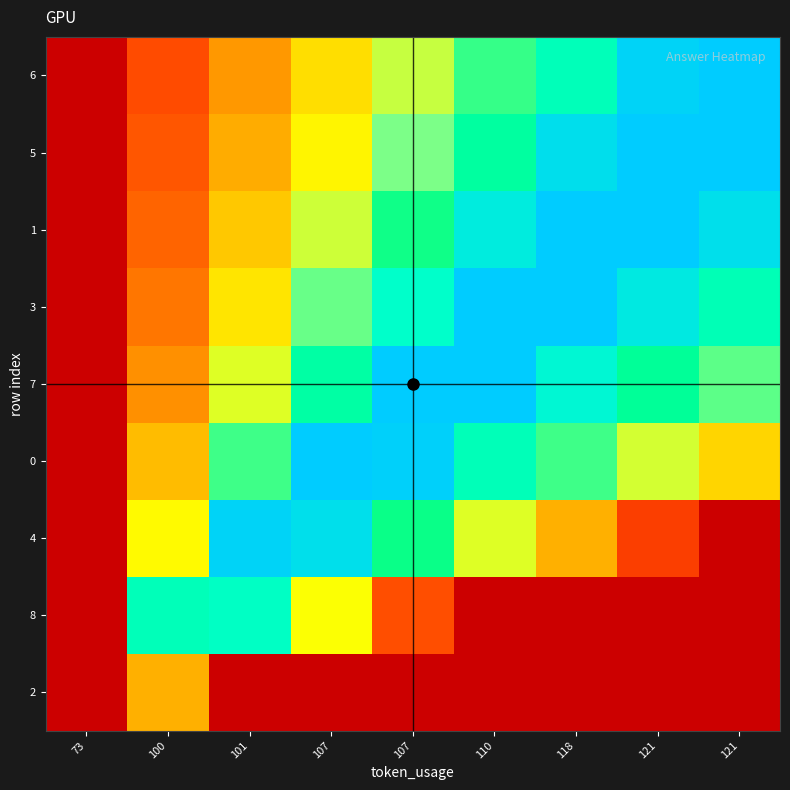

Which series has the largest range (max minus min)?

2